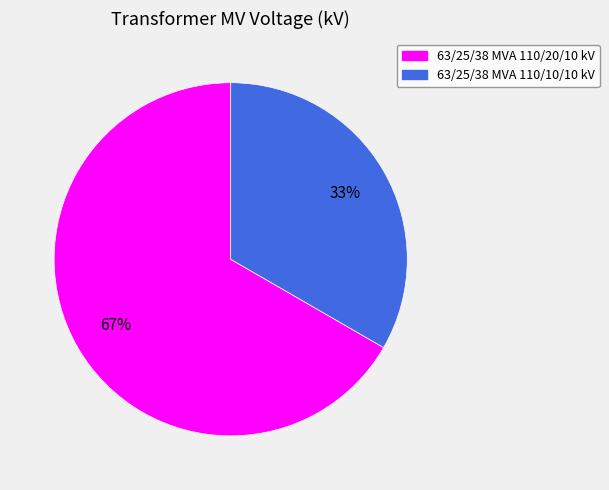

What is the largest slice in the pie chart?

63/25/38 MVA 110/20/10 kV